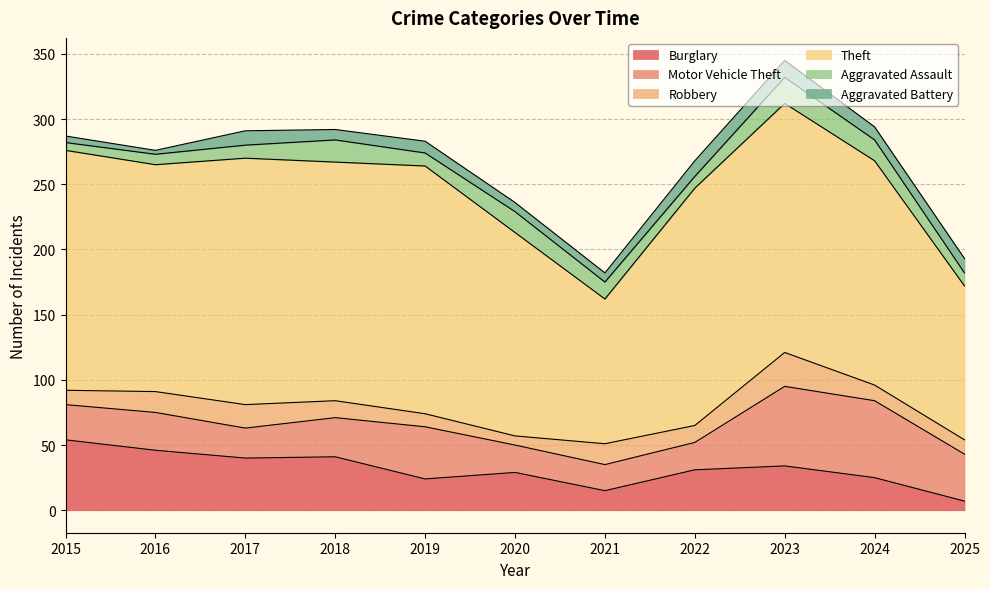

True or false: Aggravated Battery and Theft intersect in this chart.

False